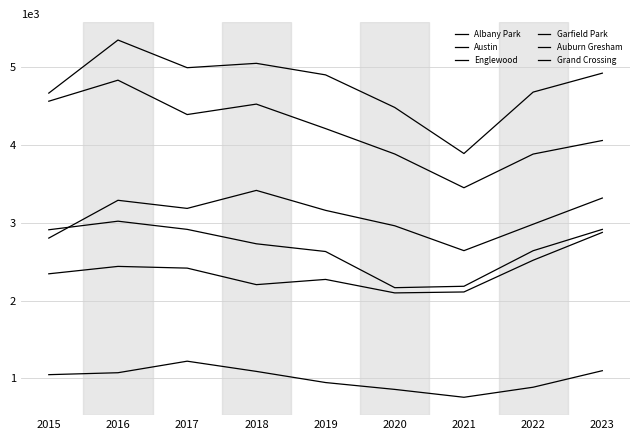

At how many categories does at least one series exceed 4580?

7